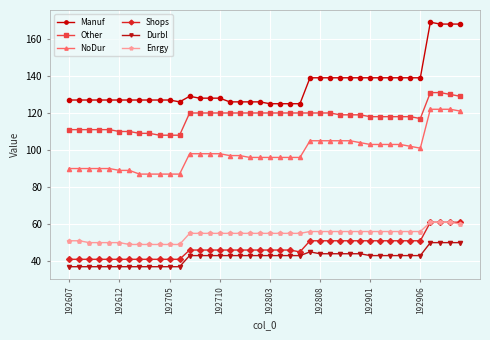

What is the difference between the second highest and minimum values in the Other series?

23